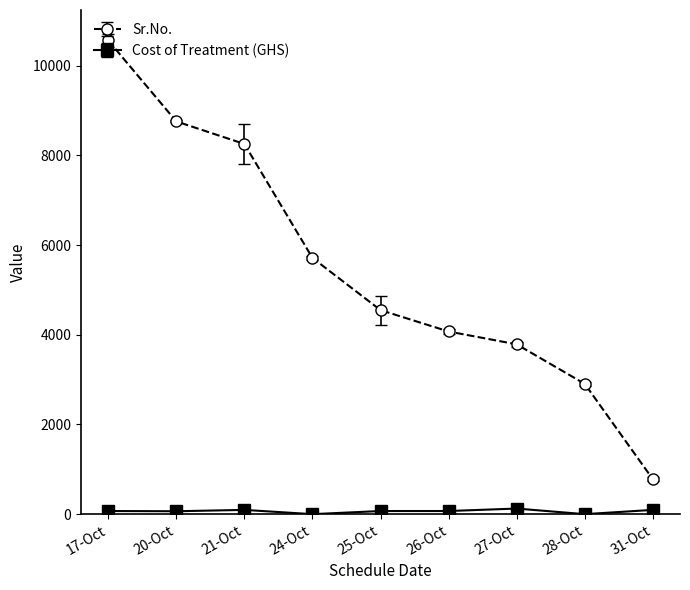

The value of Sr.No. at 20-Oct is 8755.0. True or false?

True